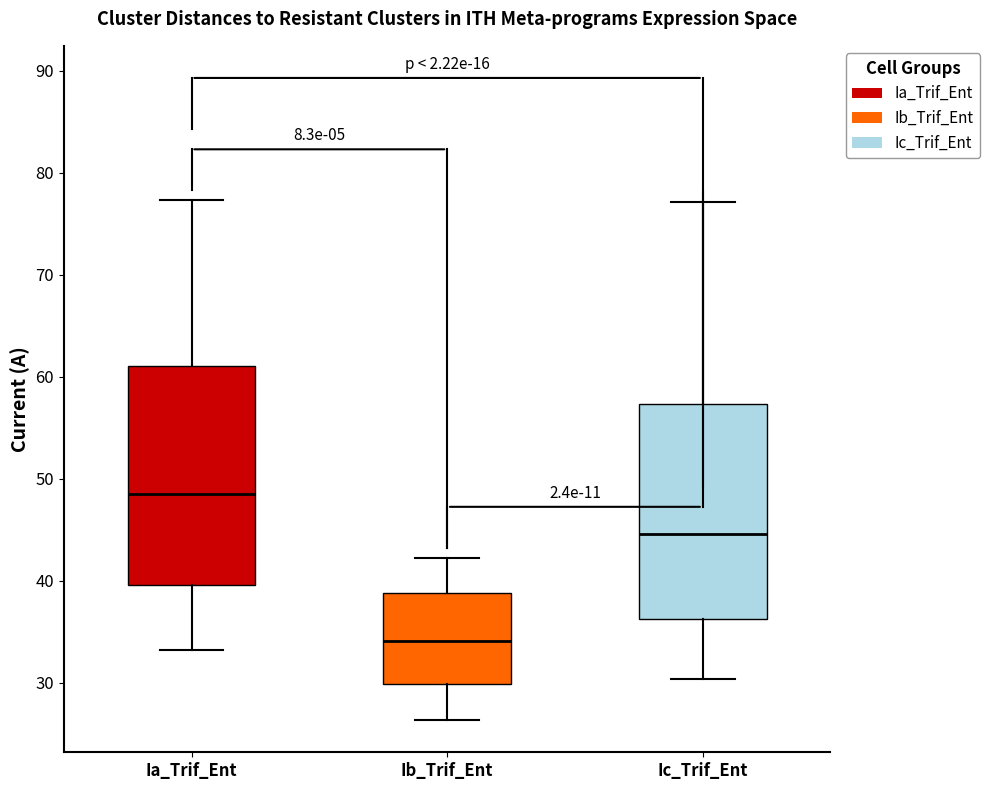

Which box has the lowest median line?

Ib_Trif_Ent